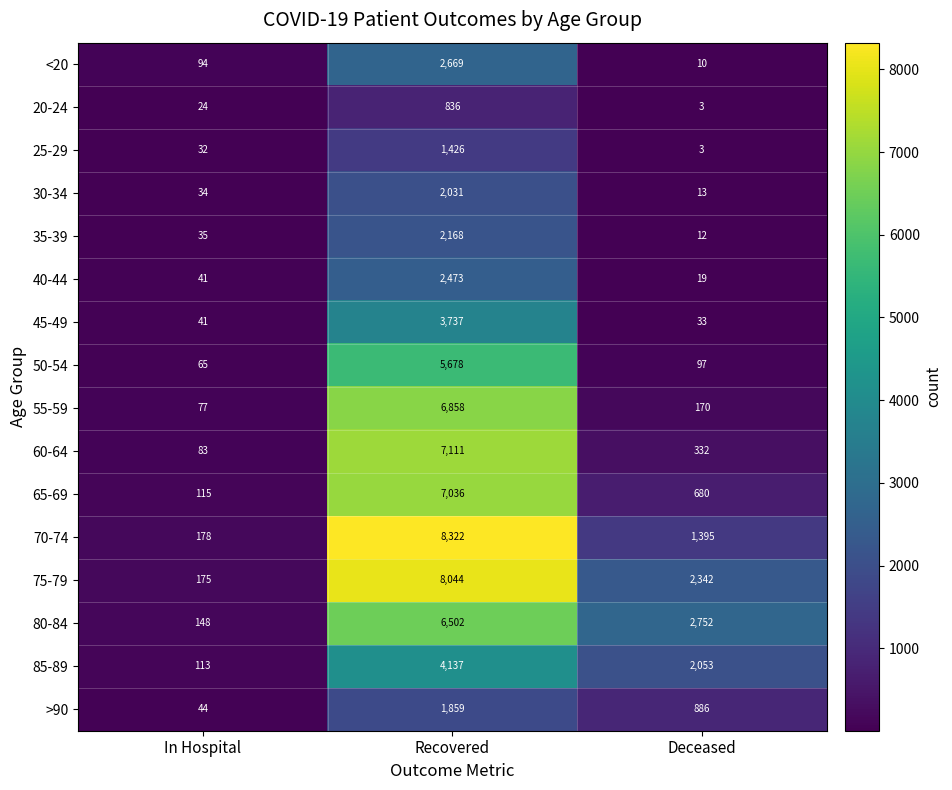

What is the difference between the second highest and minimum values in the 45-49 series?

8